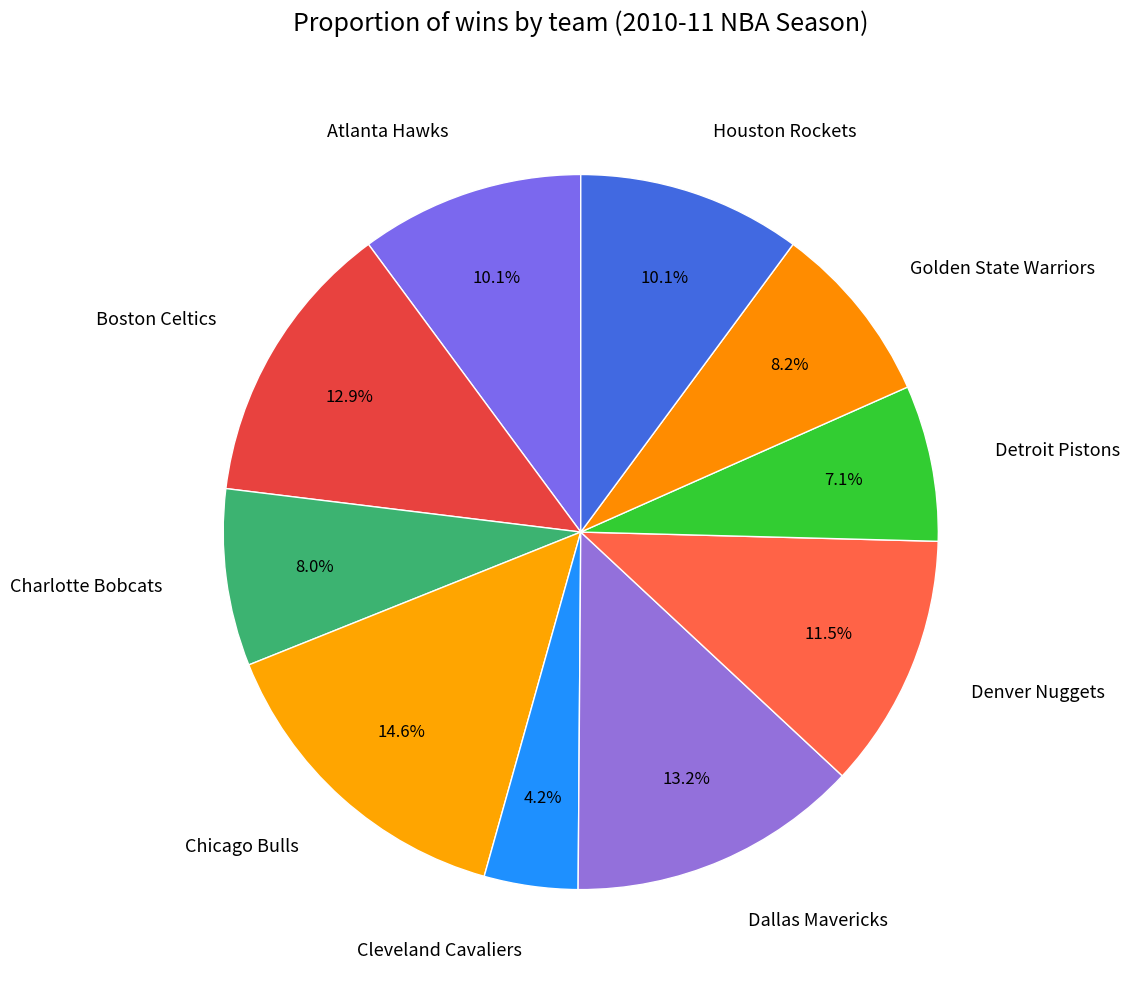

Which category has the biggest portion of the pie?

Chicago Bulls